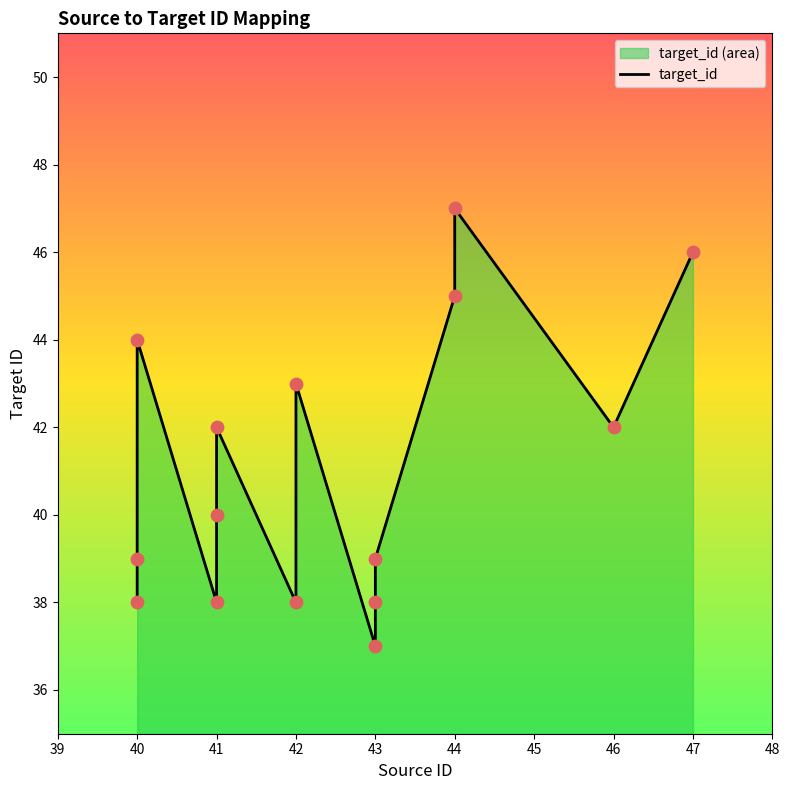

Between 43 and 40, which is larger?

40